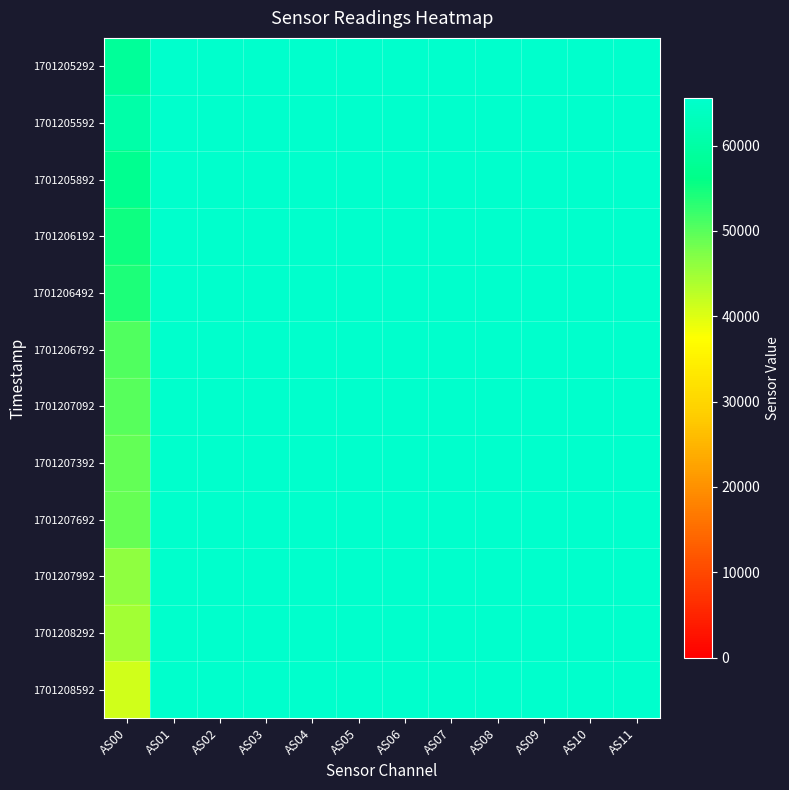

At how many categories does at least one series exceed 50559?

12